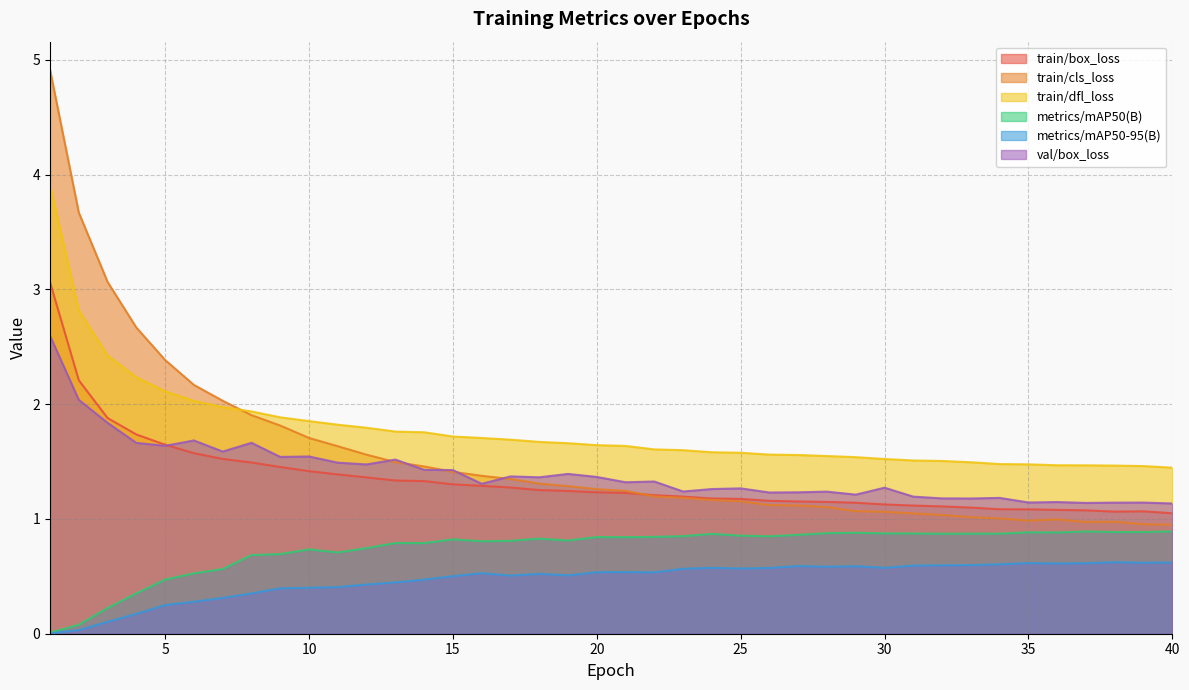

True or false: train/box_loss and metrics/mAP50(B) intersect in this chart.

False